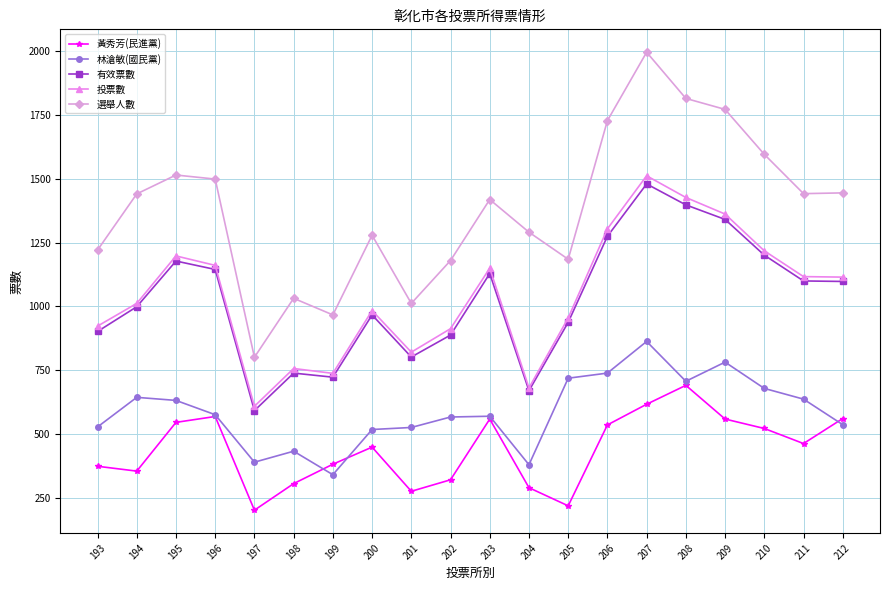

True or false: 投票數 has a value of 1150 at 203.

True